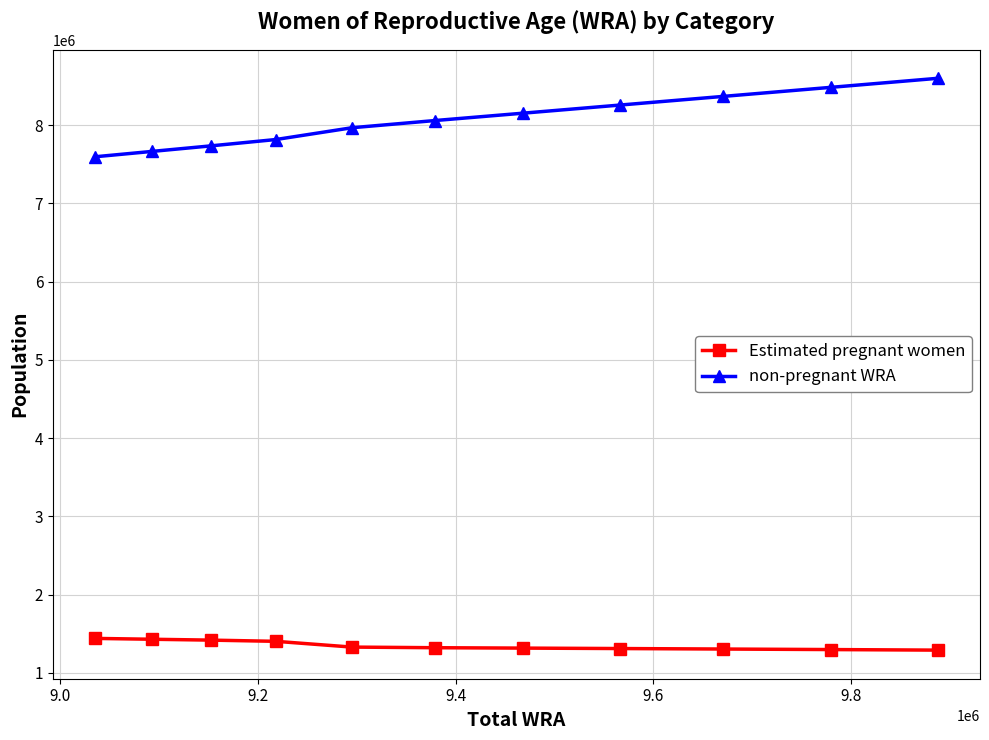

What is the difference between the maximum and second lowest values in the non-pregnant WRA series?

933953.6